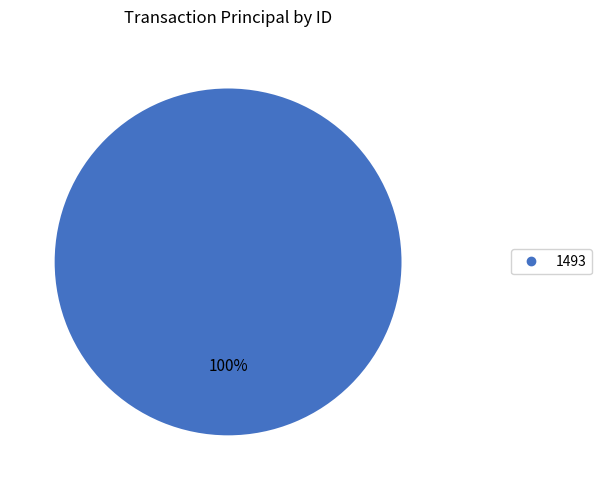

Does any single category account for the majority?

Yes